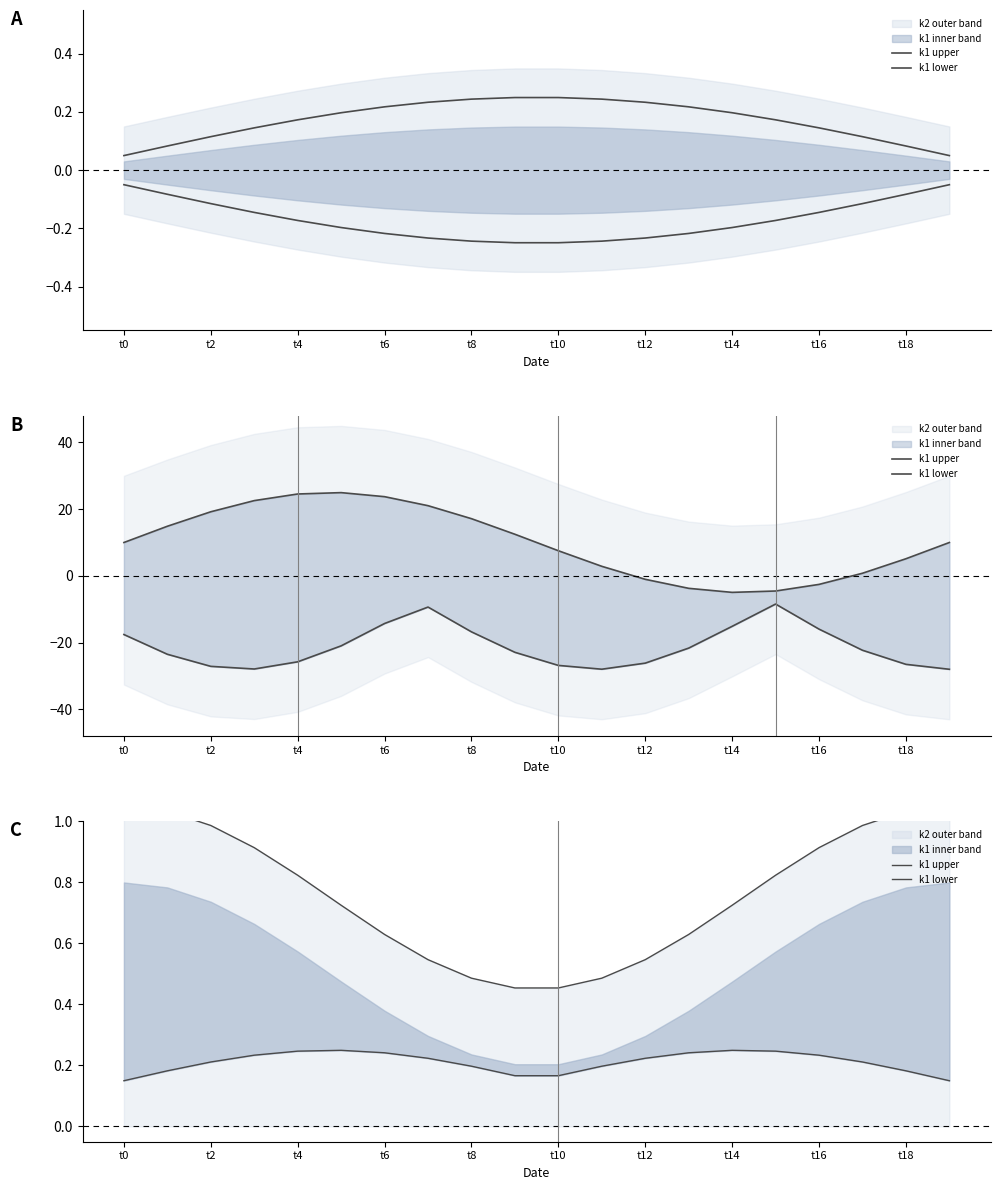

True or false: k1 upper has a value of 0.7 at t18.

False